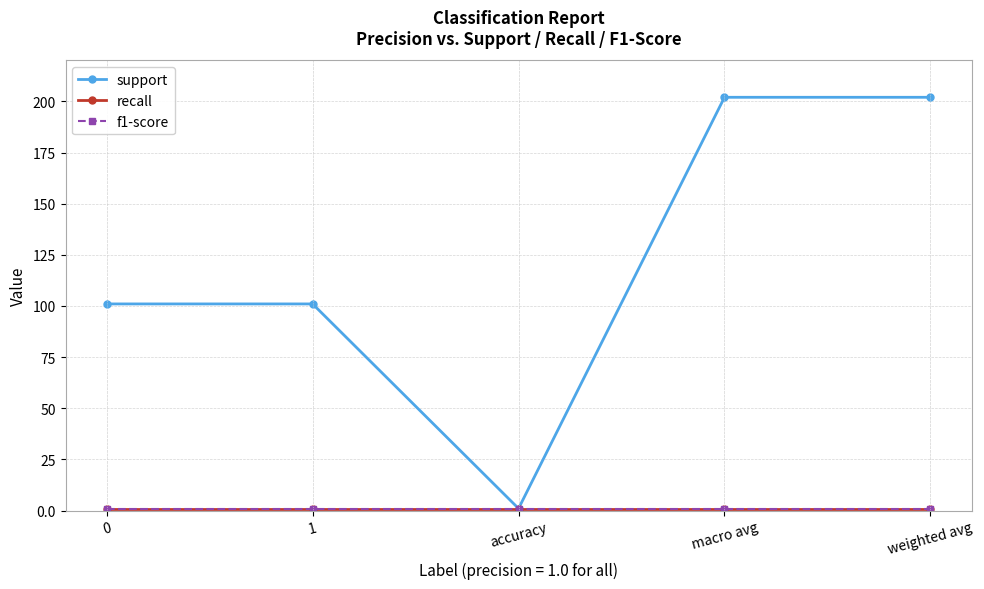

Does the chart have visible grid lines?

Yes